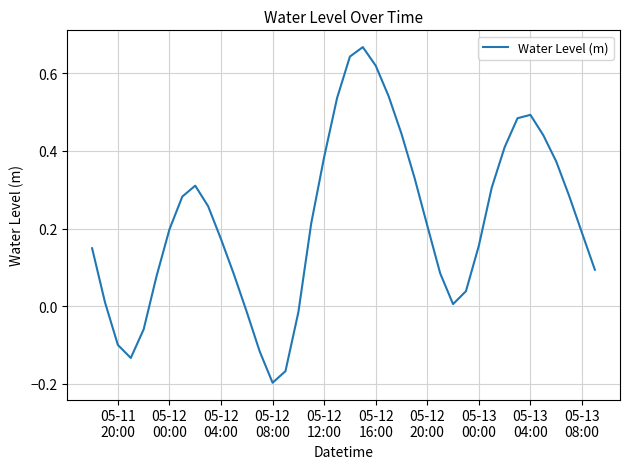

What is the difference between the maximum and minimum values?

0.9